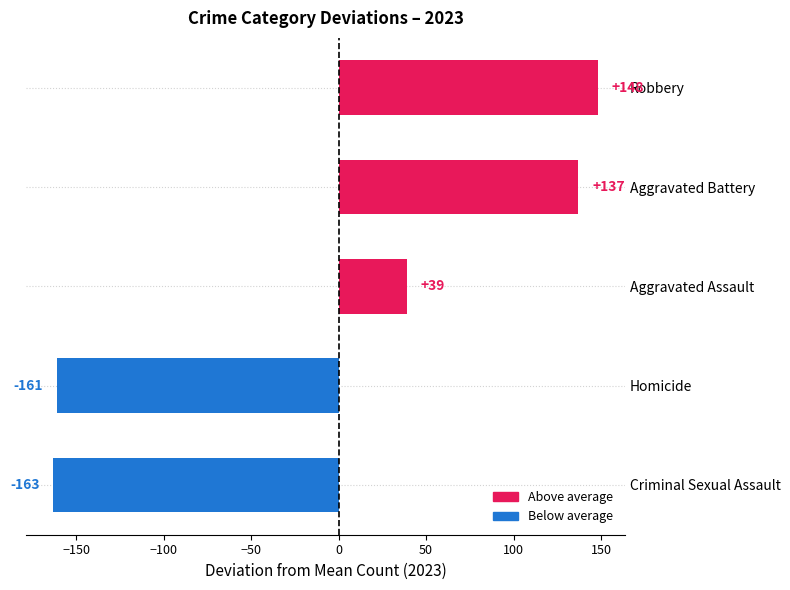

What value does the data have at Aggravated Battery?

137